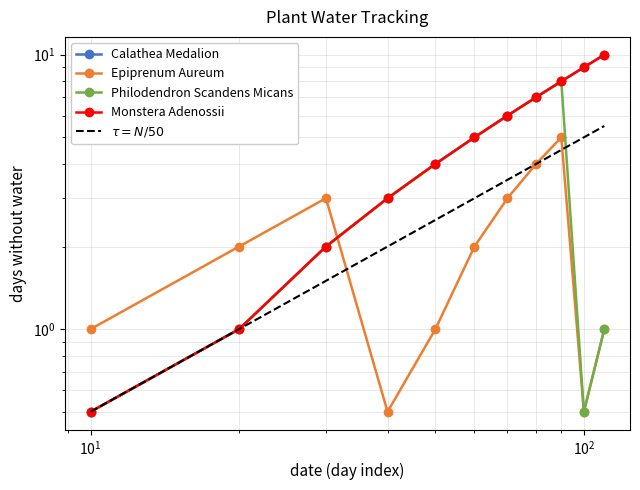

How many values in the Philodendron Scandens Micans series exceed 3?

5